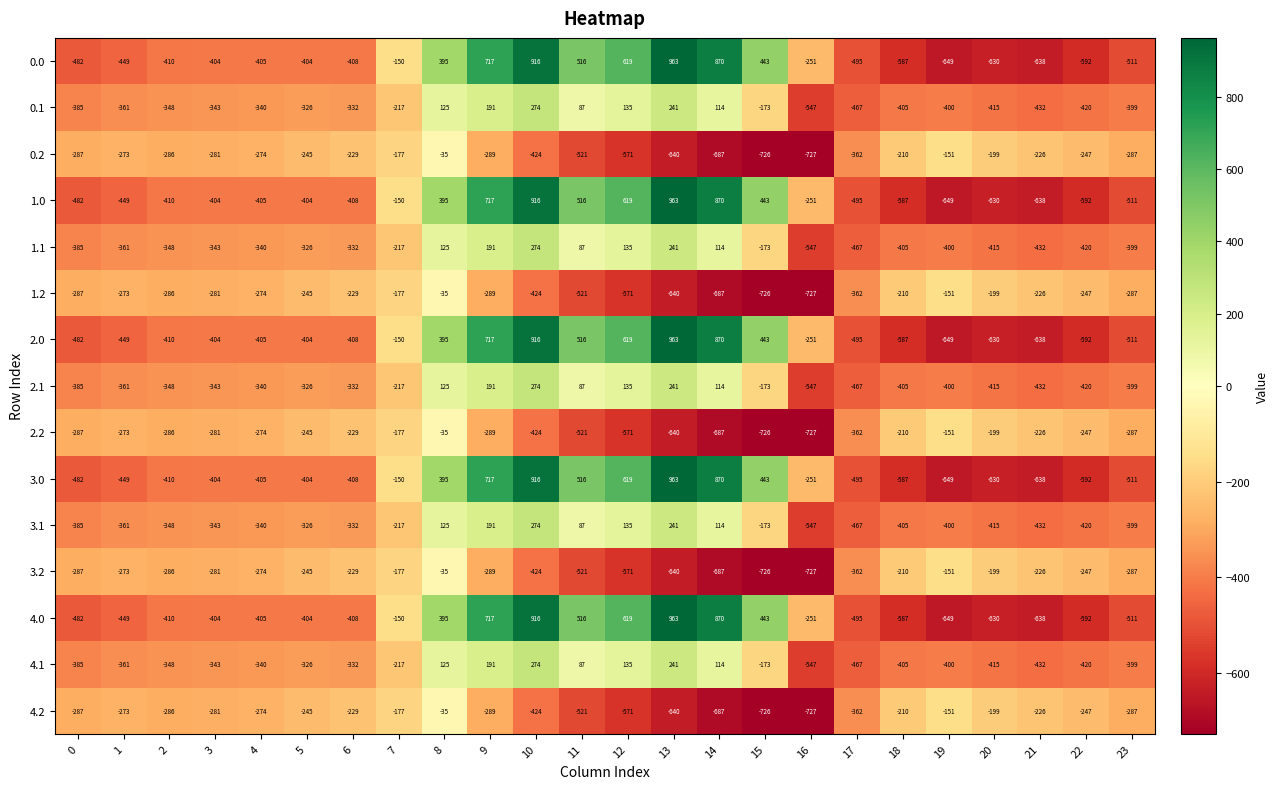

True or false: 2.1 has a value of -501 at 1.

False